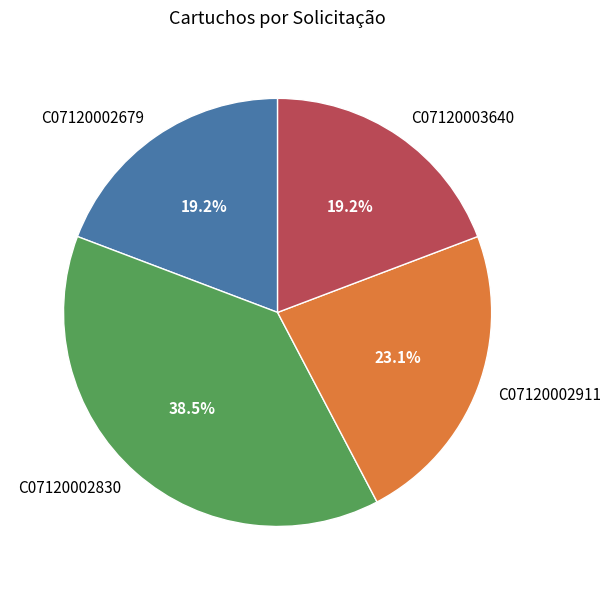

The C07120003640 slice represents 7% of the pie. True or false?

False